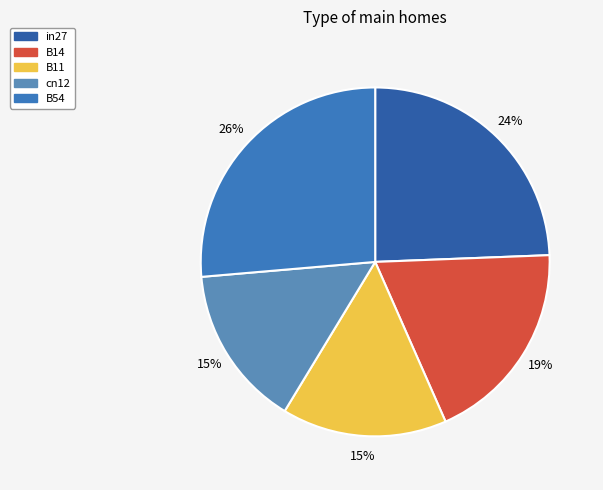

What percentage is the in27 slice, to the nearest percent?

24%